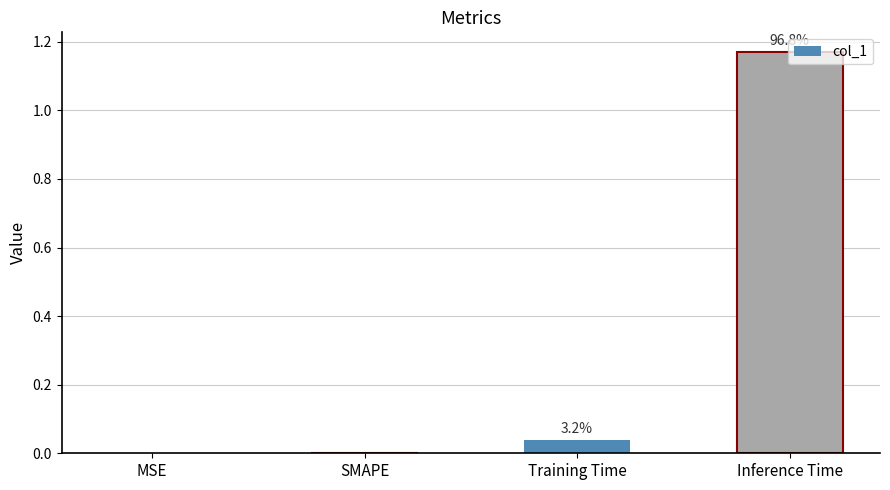

Are the bars horizontal?

No